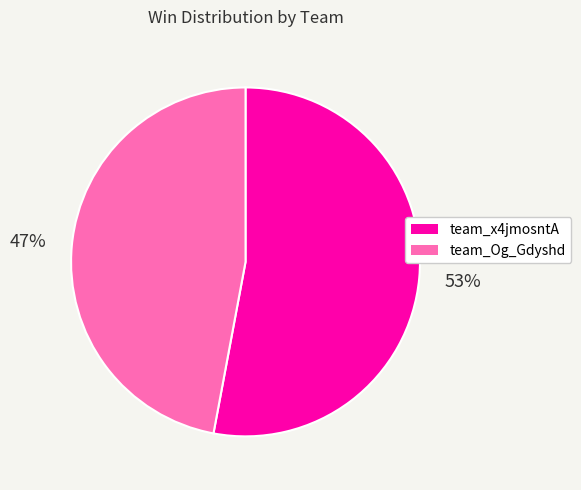

Approximately how many times larger is the value at team_x4jmosntA compared to team_Og_Gdyshd?

1.1